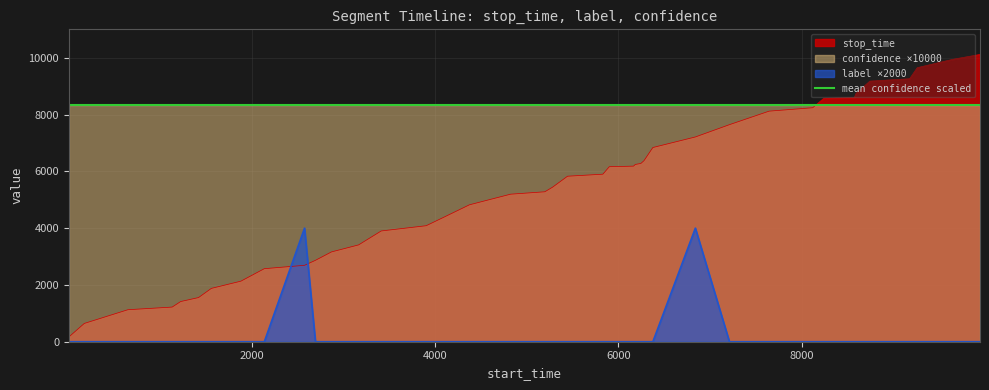

What is the average value of the stop_time series?

5325